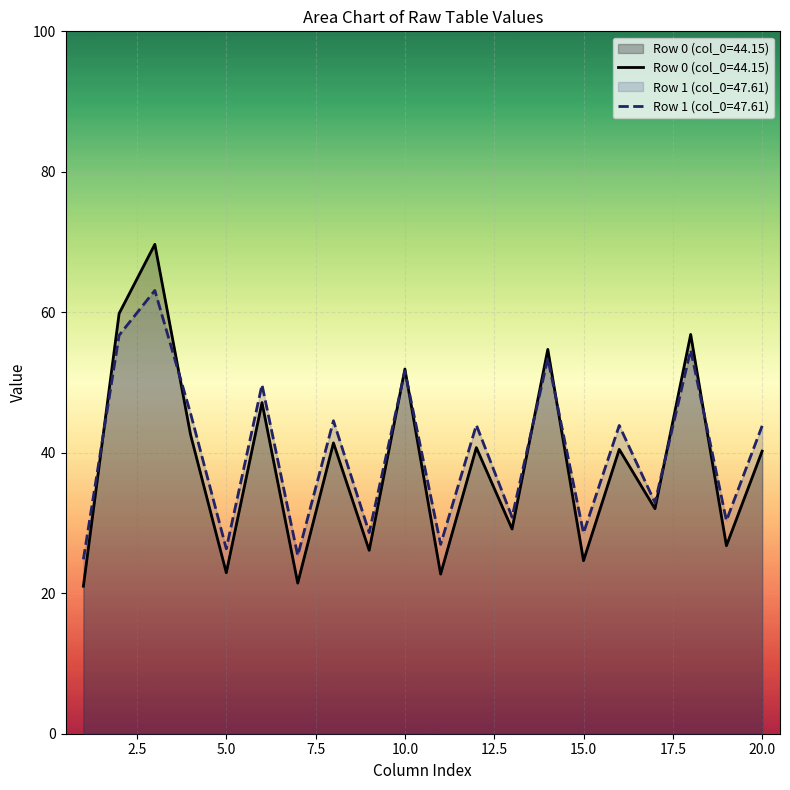

At how many categories does at least one series exceed 37?

11